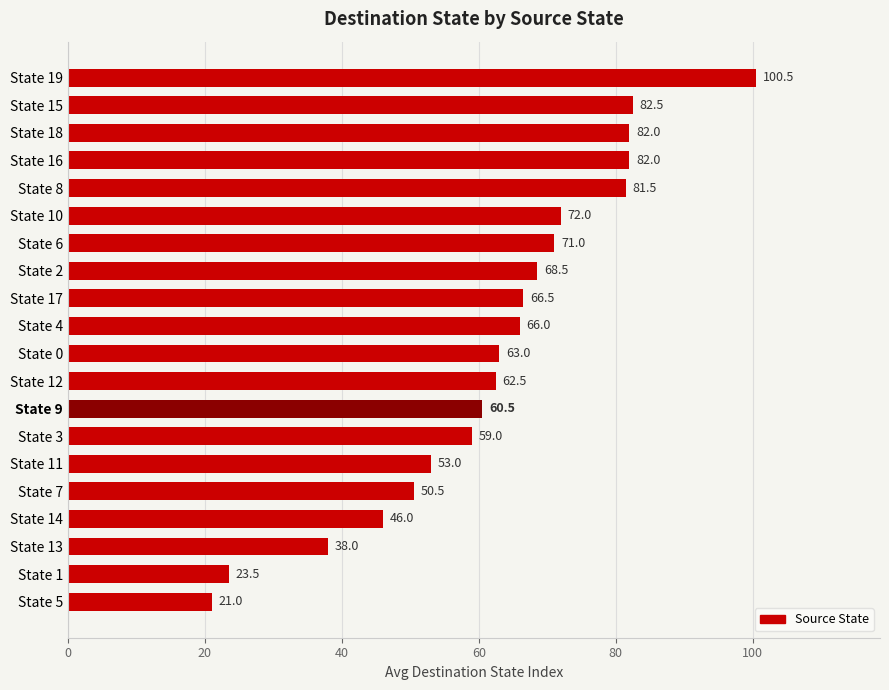

What is the difference between the maximum and second lowest values?

77.0